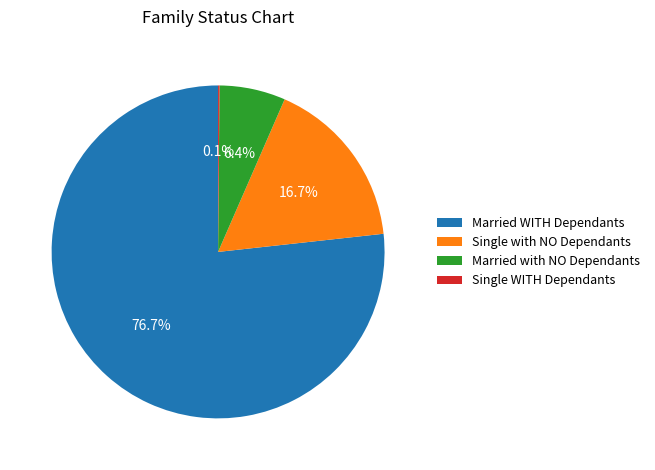

Which has a higher value, Married with NO Dependants or Married WITH Dependants?

Married WITH Dependants